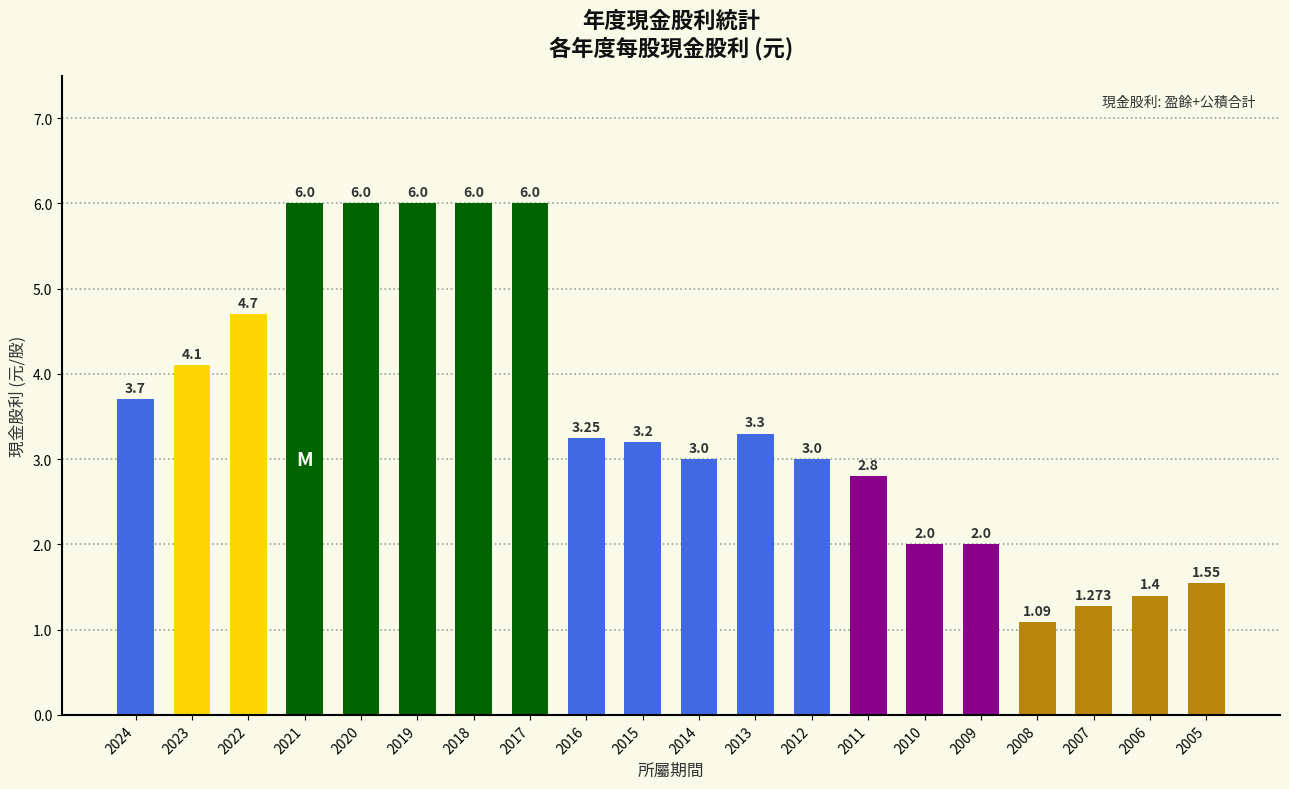

Reading left to right, what are all the values shown in this chart?

3.7	4.1	4.7	6.0	6.0	6.0	6.0	6.0	3.2	3.2	3.0	3.3	3.0	2.8	2.0	2.0	1.1	1.3	1.4	1.6